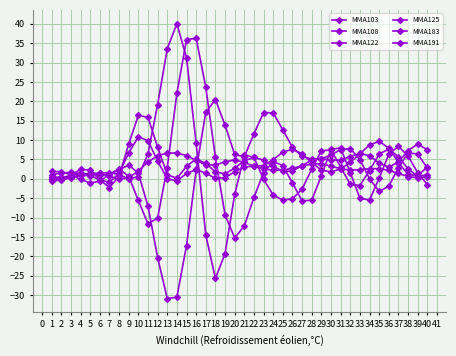

Count the number of data series in this chart.

6